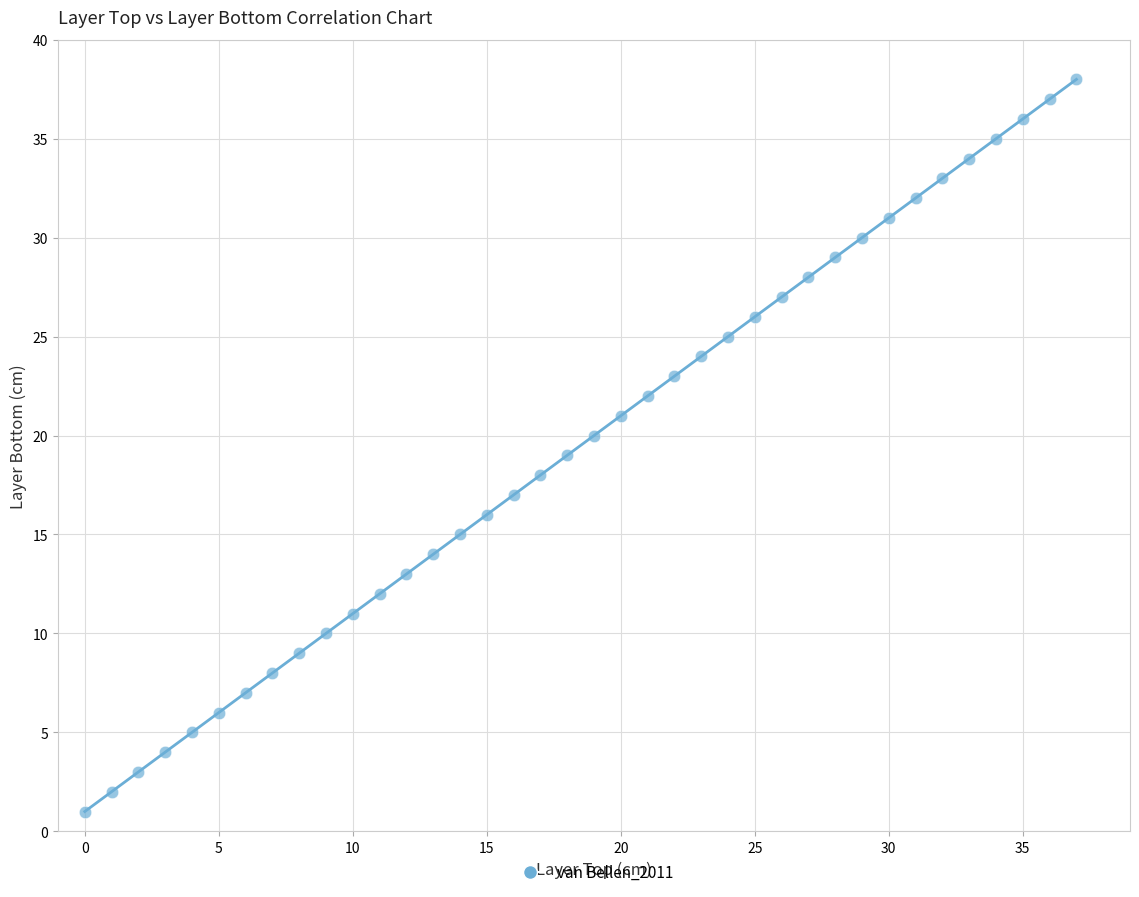

What is the range of Y values (max minus min)?

37